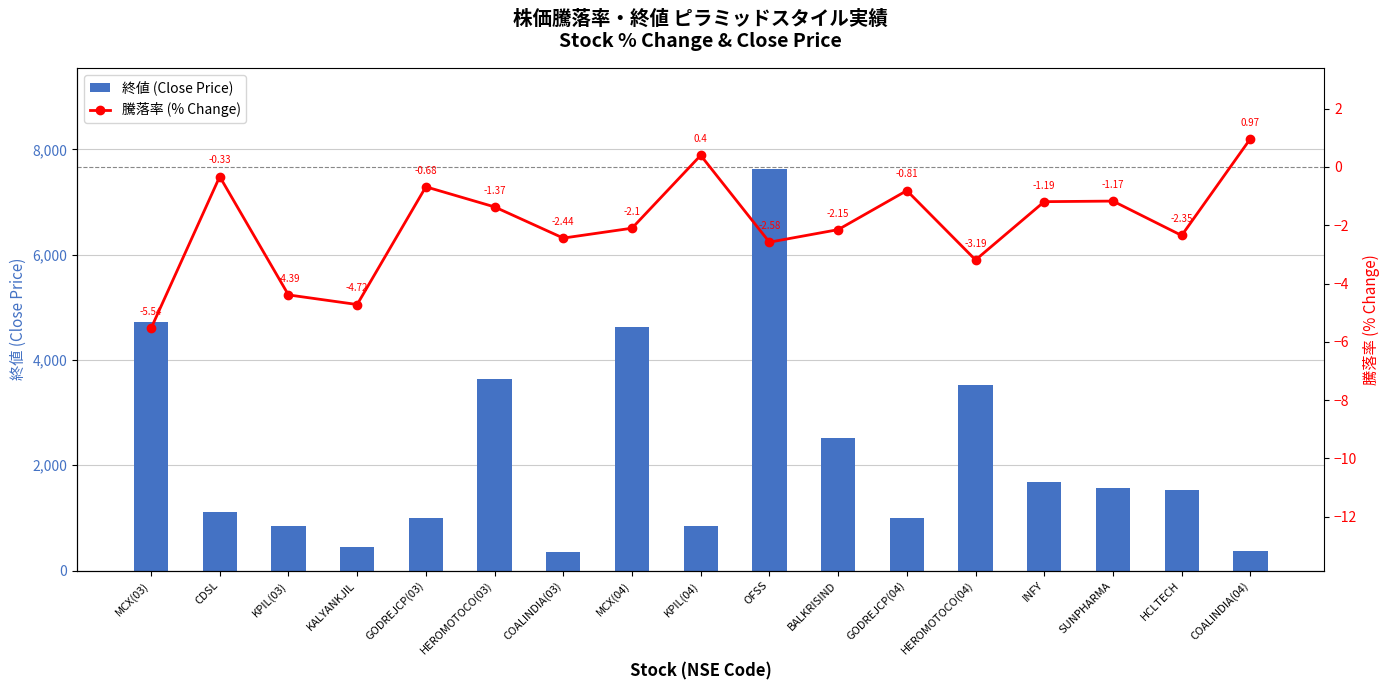

How many data points in 騰落率 (% Change) are above -2?

8